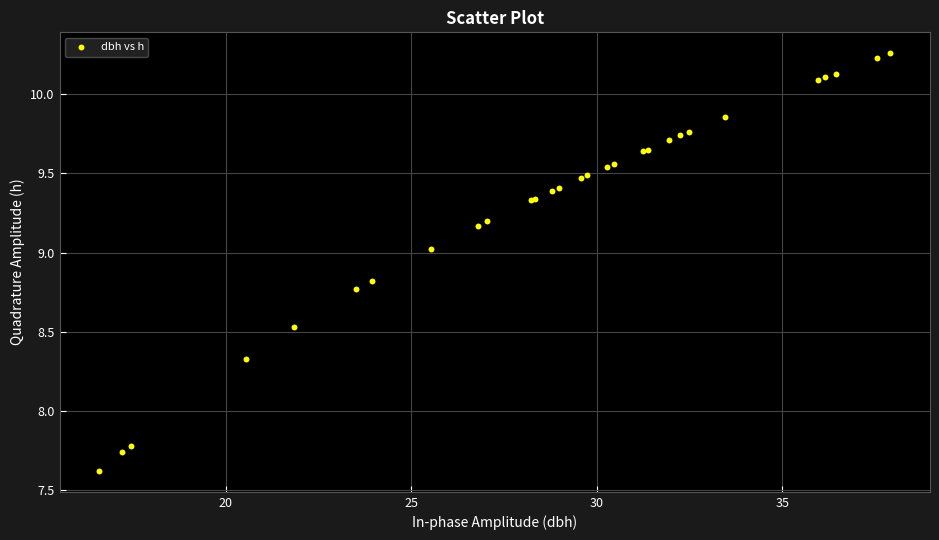

What Y value in the scatter plot is closest to 8?

7.8